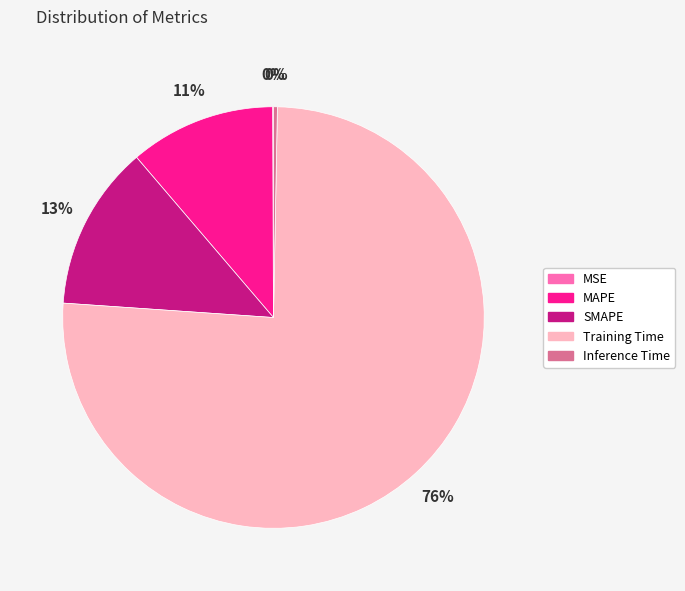

Which category has the biggest portion of the pie?

Training Time